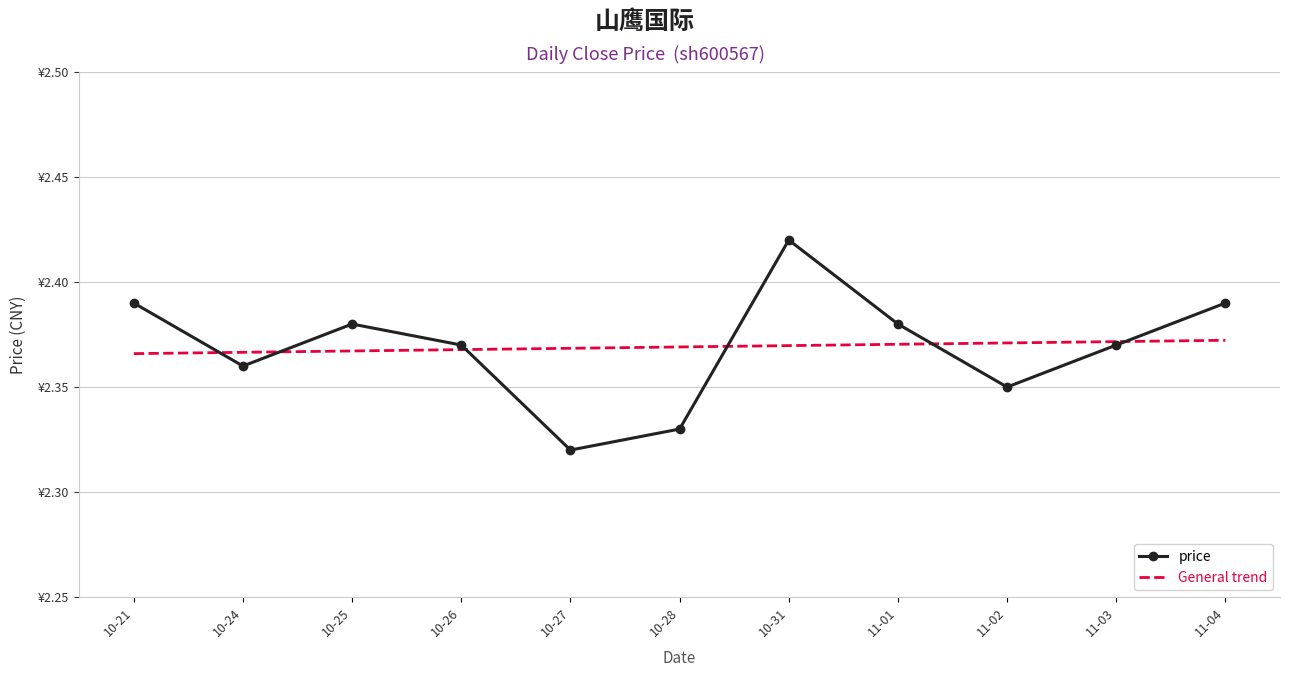

How many intersections are there between General trend and price?

6